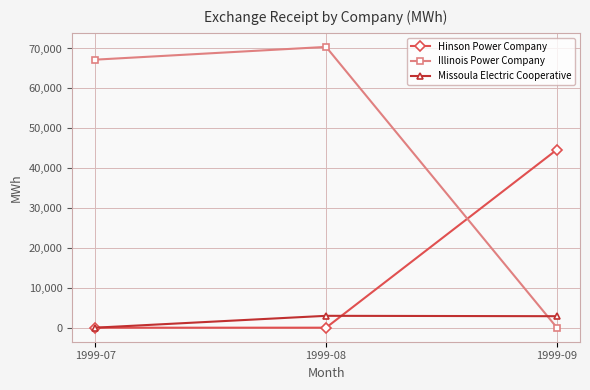

What is the difference between the maximum and second lowest values in the Hinson Power Company series?

44640